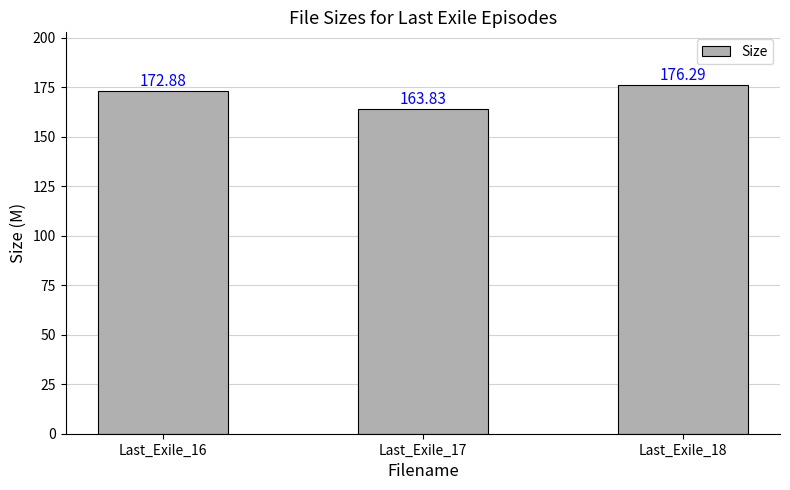

How many bars are there in total?

3